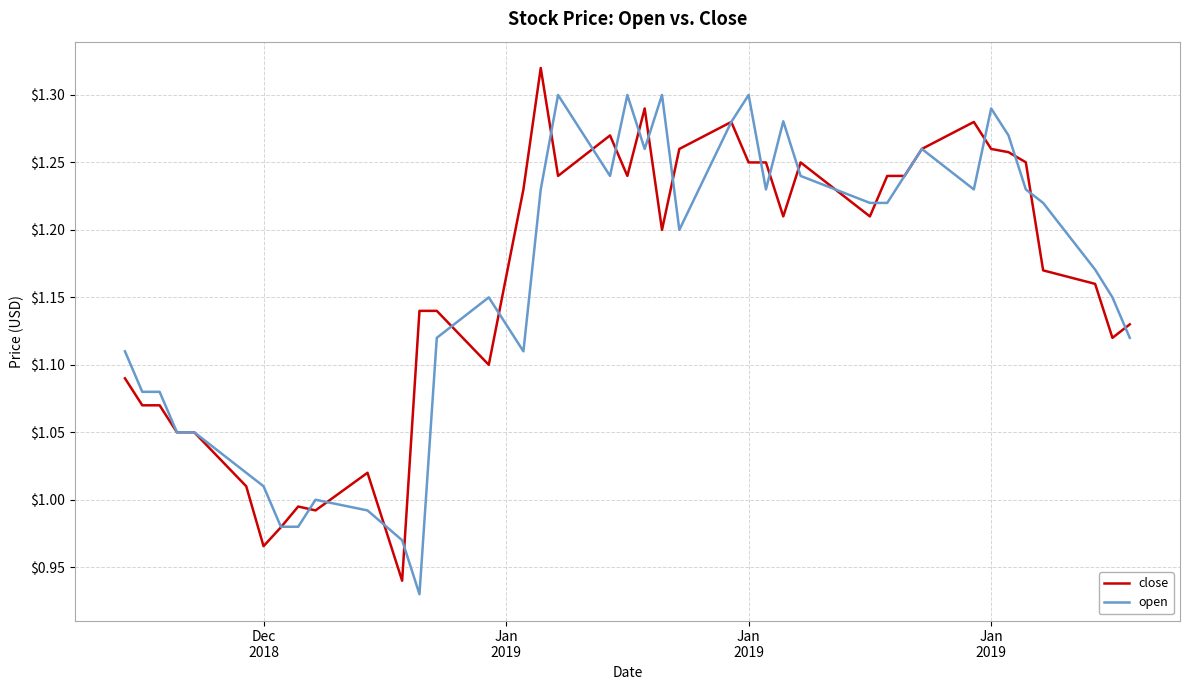

Rank the series by their maximum value, from highest to lowest.

close, open